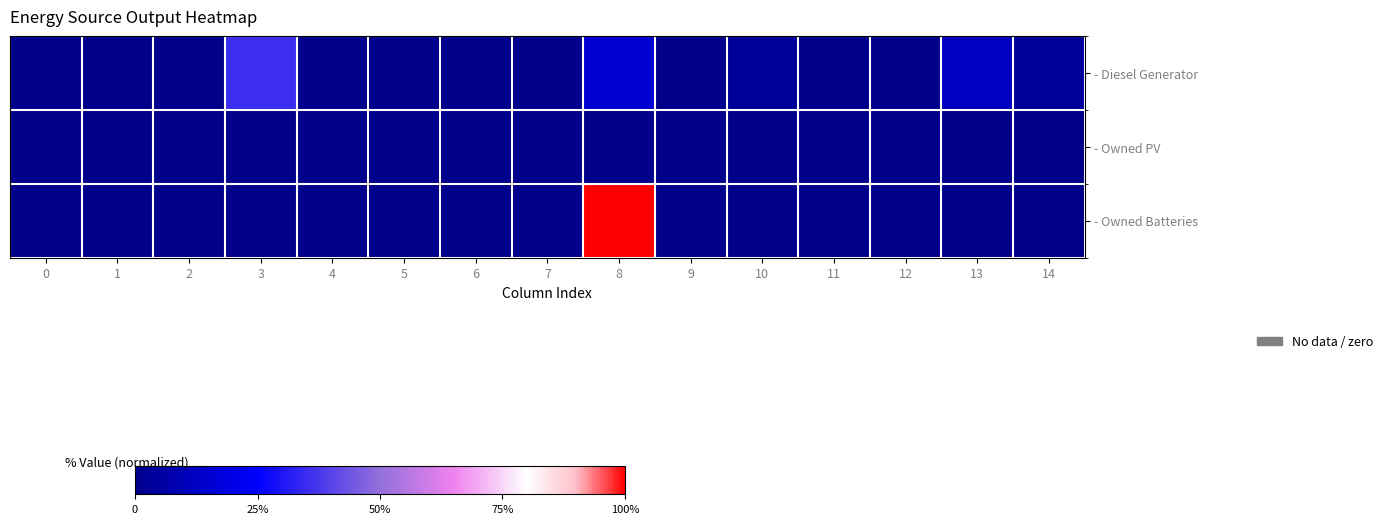

Count the number of categories in the chart.

15